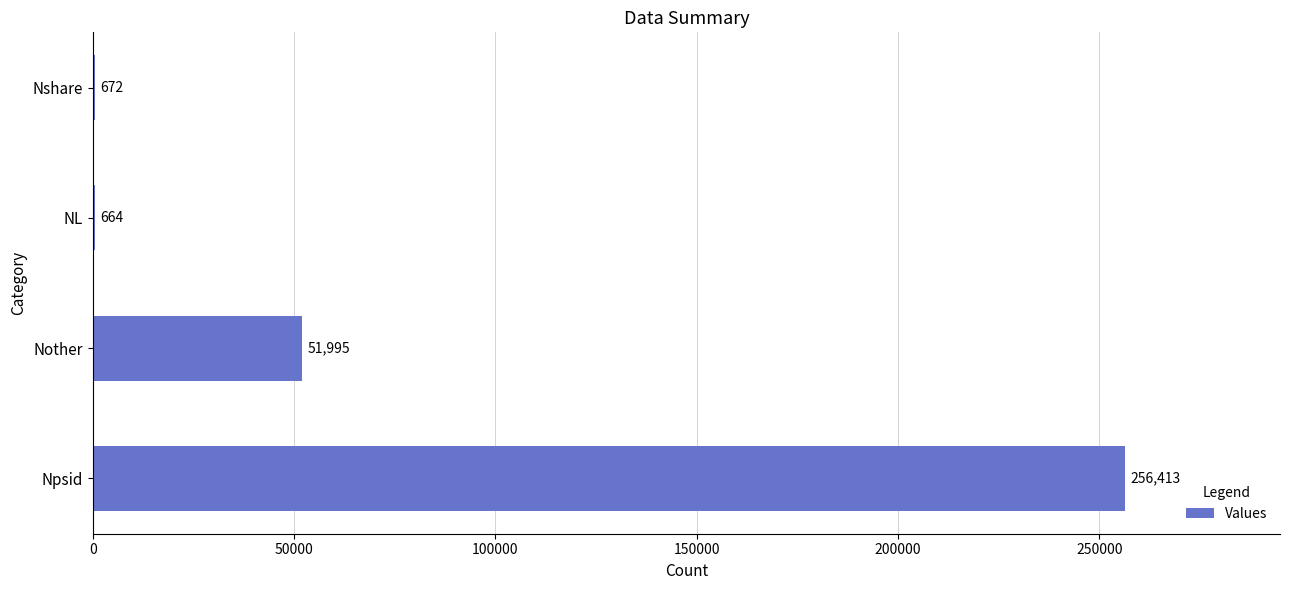

What is the greatest value displayed?

256413